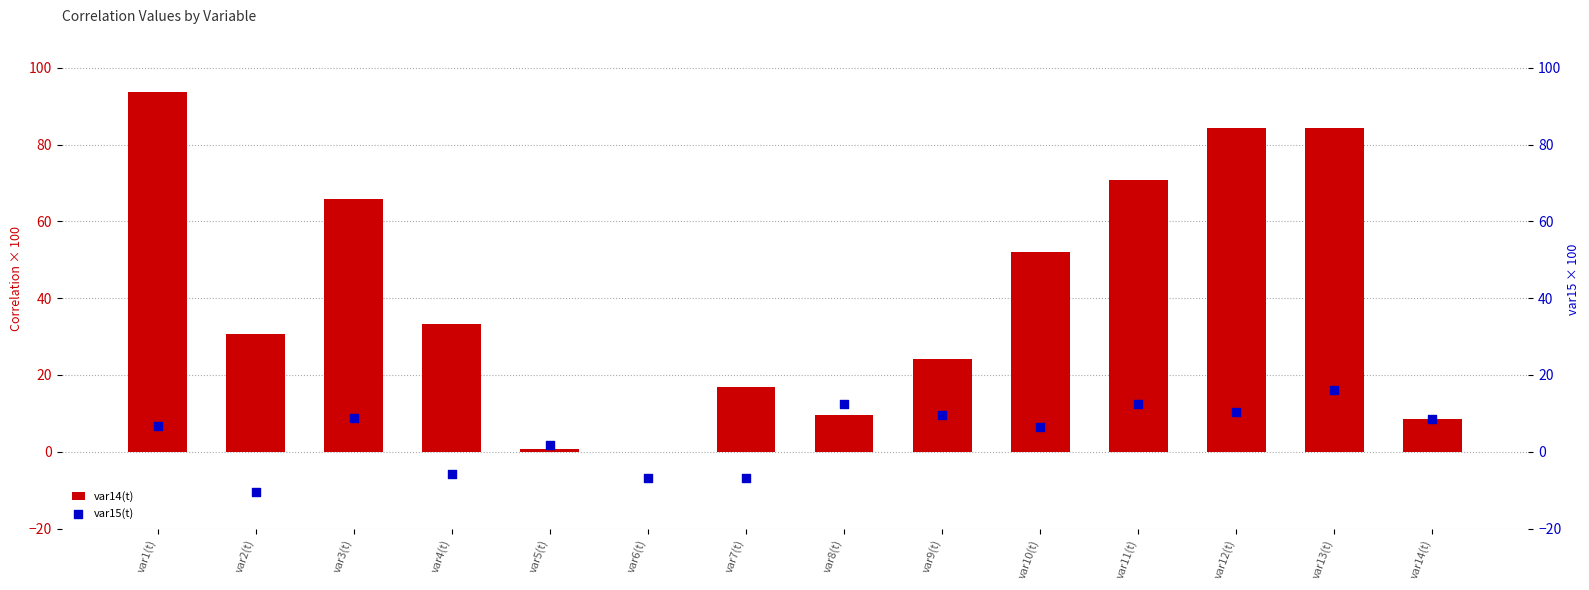

Which series contains the highest Y value?

var14(t)